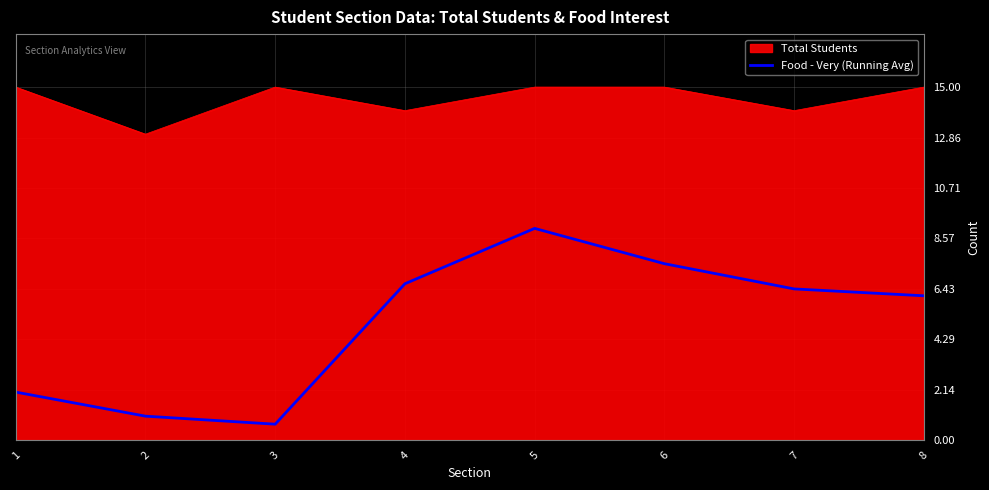

True or false: Food - Very (Running Avg) has a value of 13.6 at 5.

False